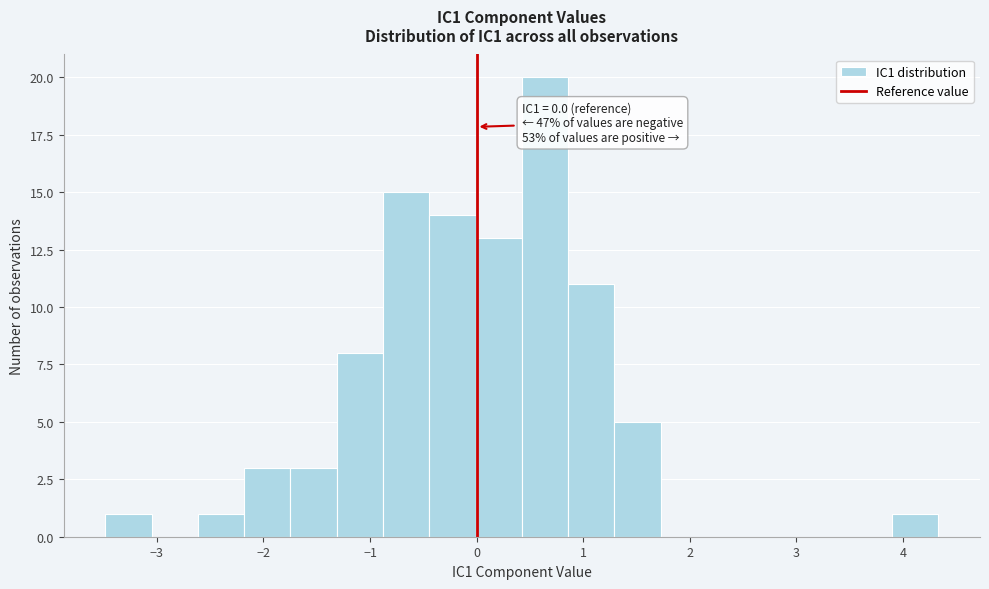

Over which range of the x-axis is the bar tallest?

0.4 to 0.9